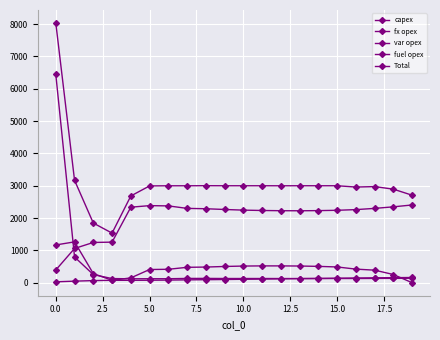

How many interior local valleys does the var opex series have?

1